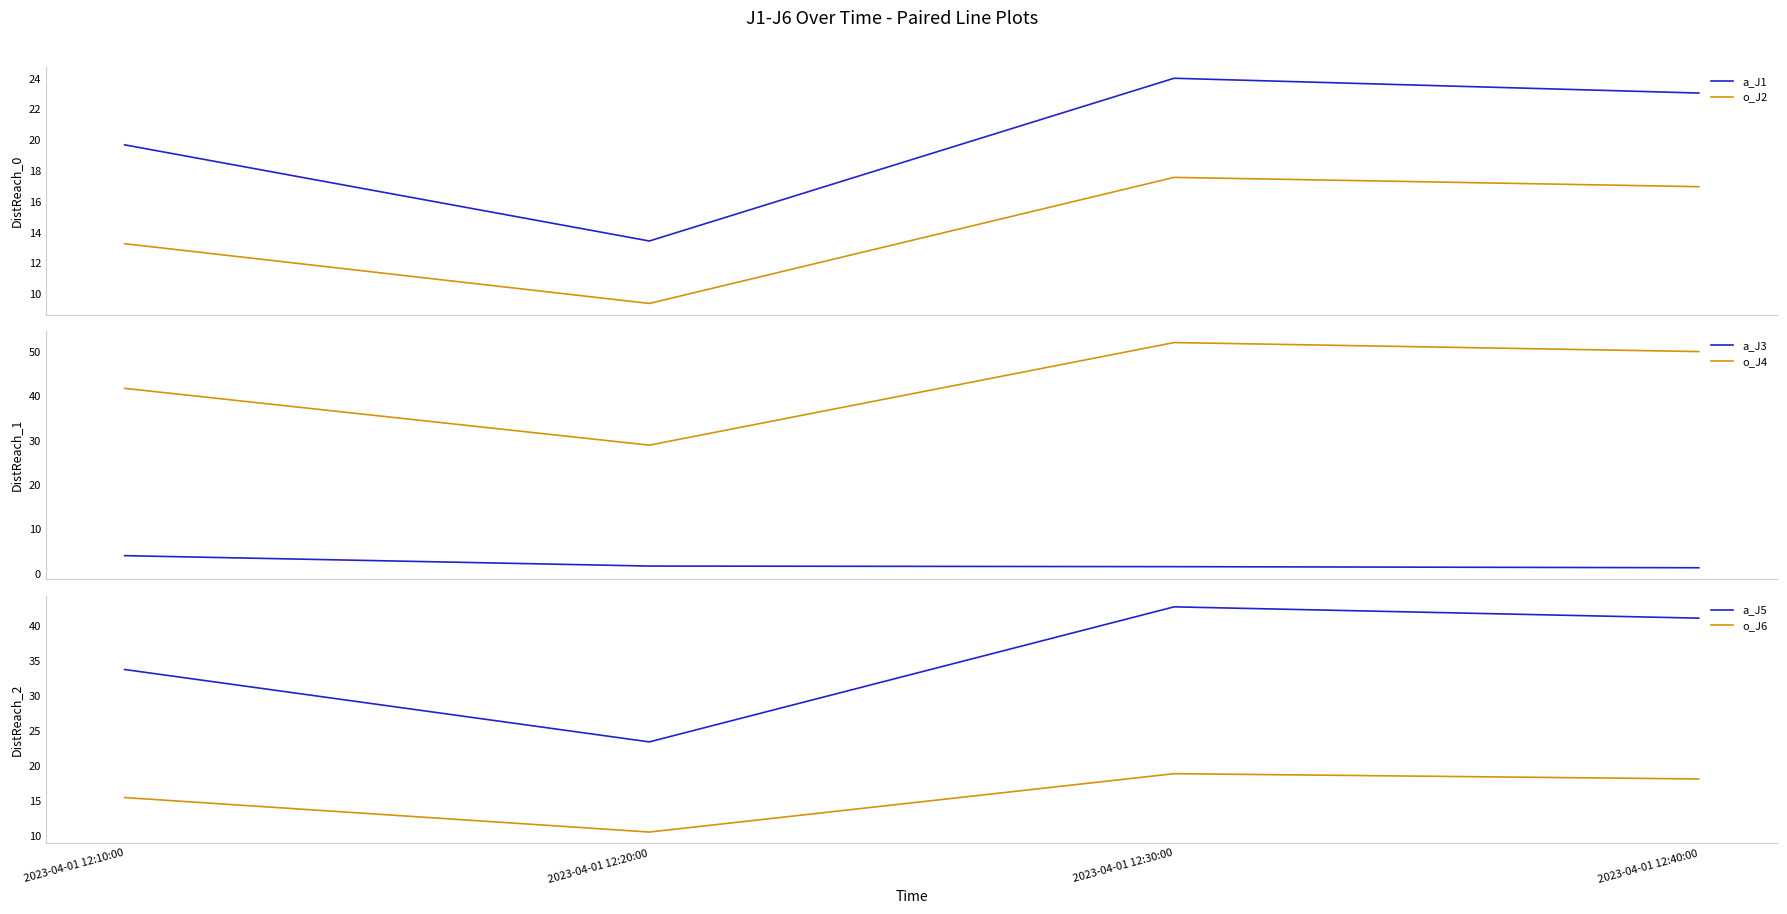

True or false: o_J6 has more than 1 interior local peaks.

False